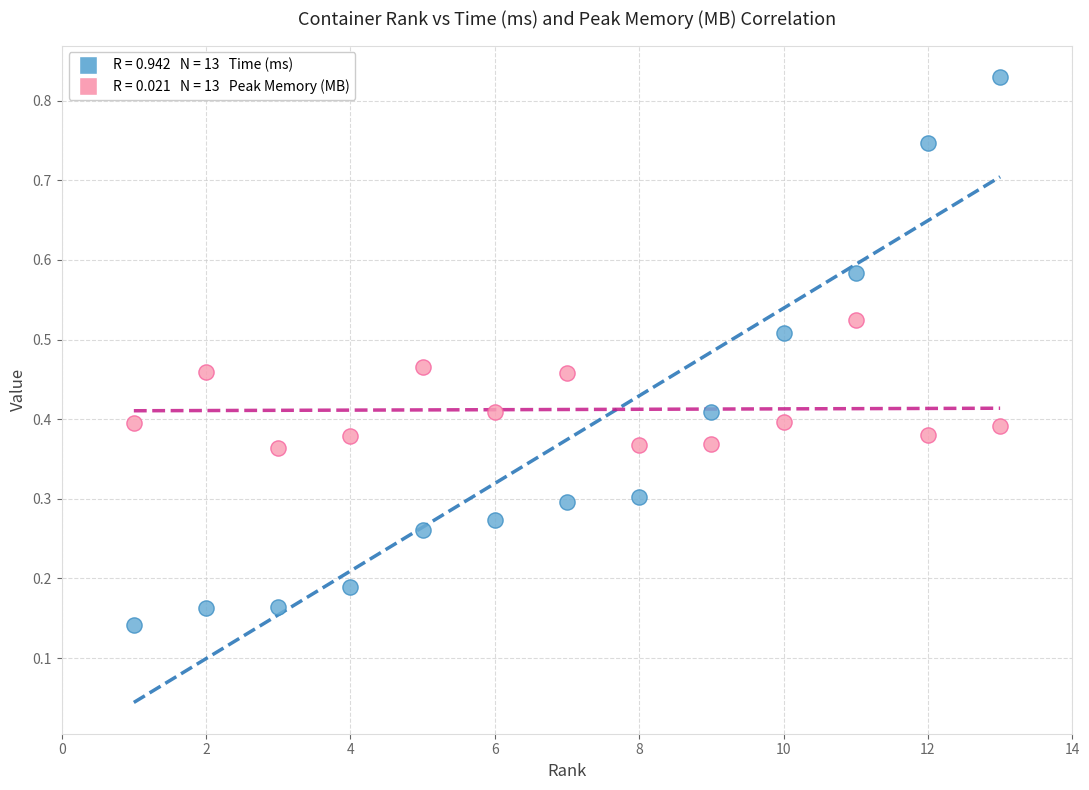

Across all data points, what is the range of X values (max minus min)?

12.0